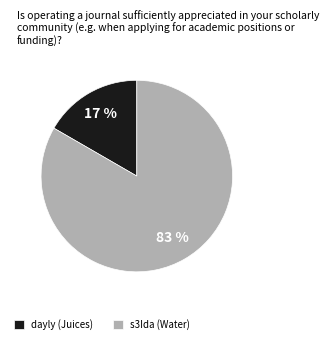

To the nearest percent, what is the average slice percentage?

50%